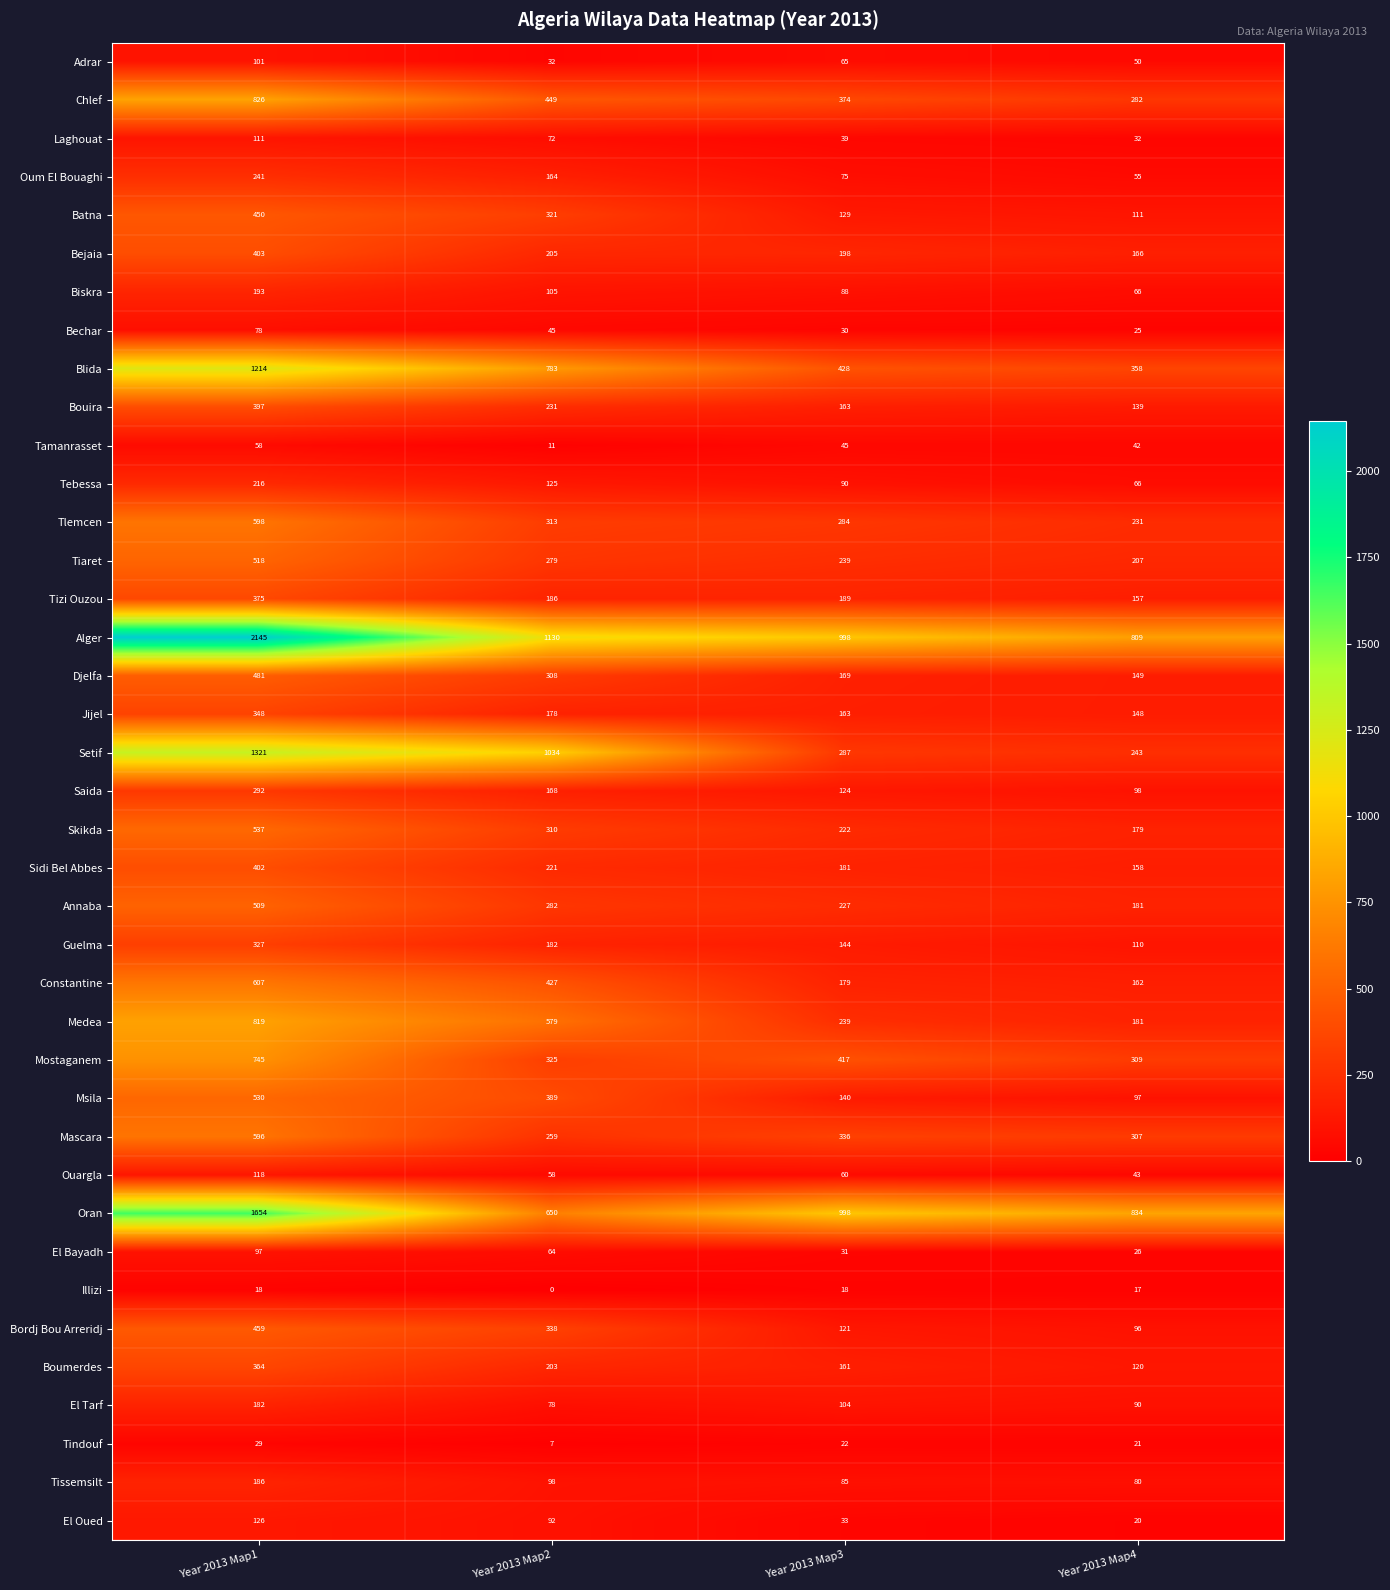

Rank the categories by Tizi Ouzou value from lowest to highest.

Year 2013 Map4, Year 2013 Map2, Year 2013 Map3, Year 2013 Map1